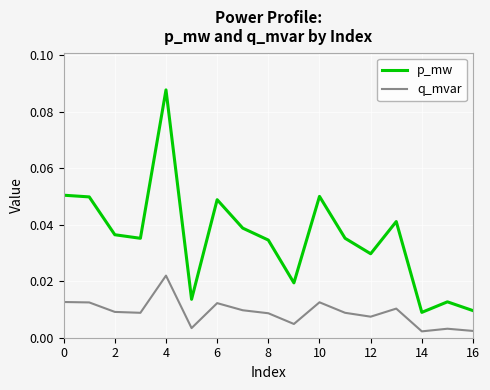

Rank the series by their maximum value, from lowest to highest.

q_mvar, p_mw